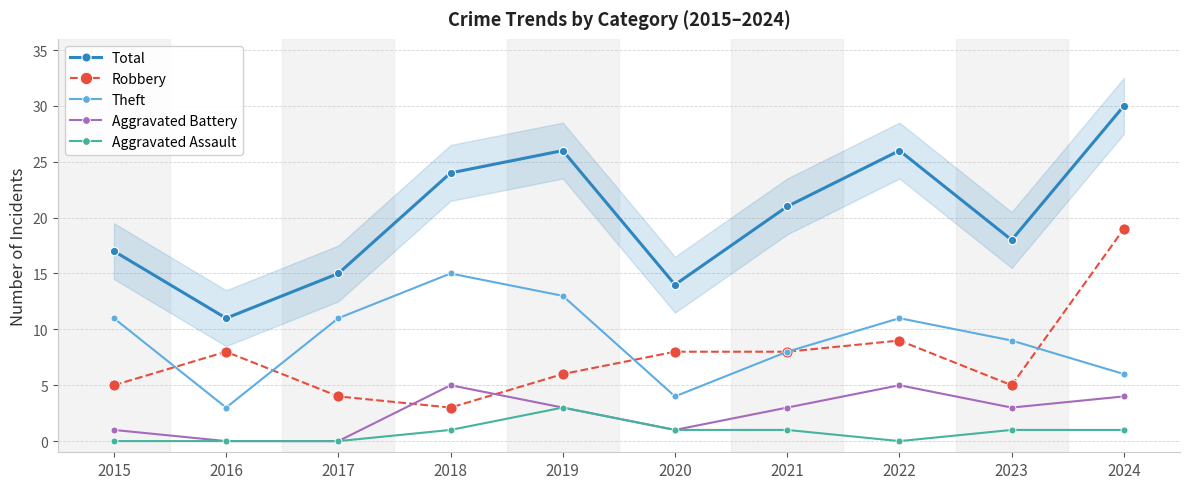

At which label does Robbery reach its peak?

2024